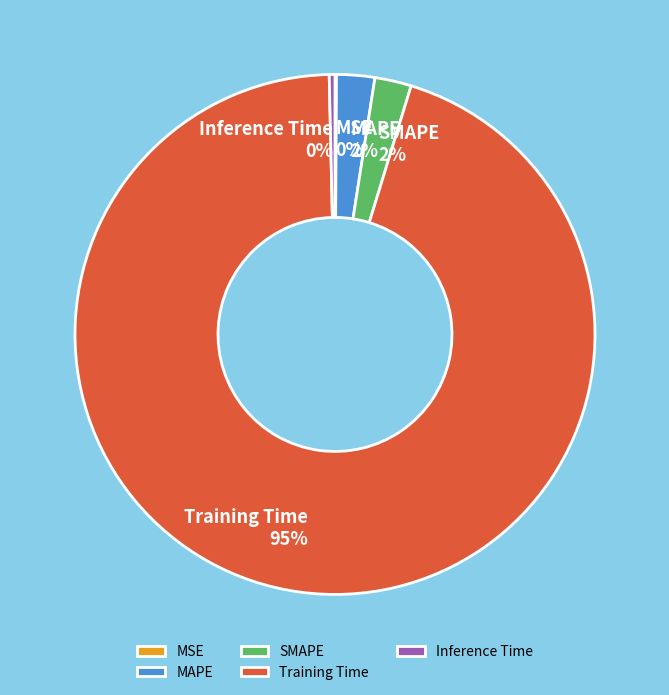

Which slice represents more than half of the pie?

Training Time